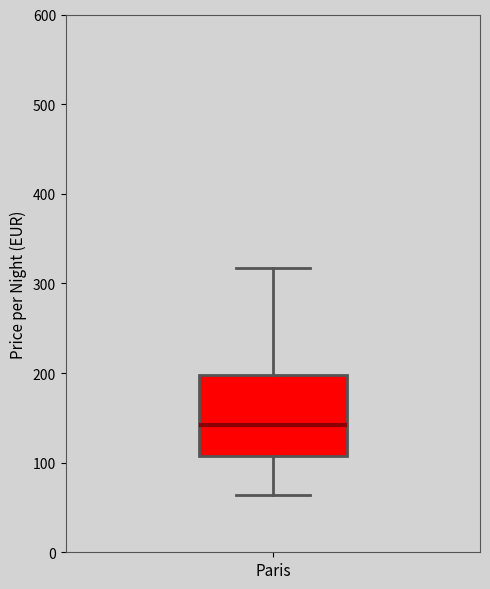

Transcribe this box plot: give where the median line is, the range the box spans, and where the two whiskers end, as read against the y-axis. The values are not printed on the chart, so give them approximately, as read against the axis.

median 140, box 110 to 200, whiskers 60 to 320